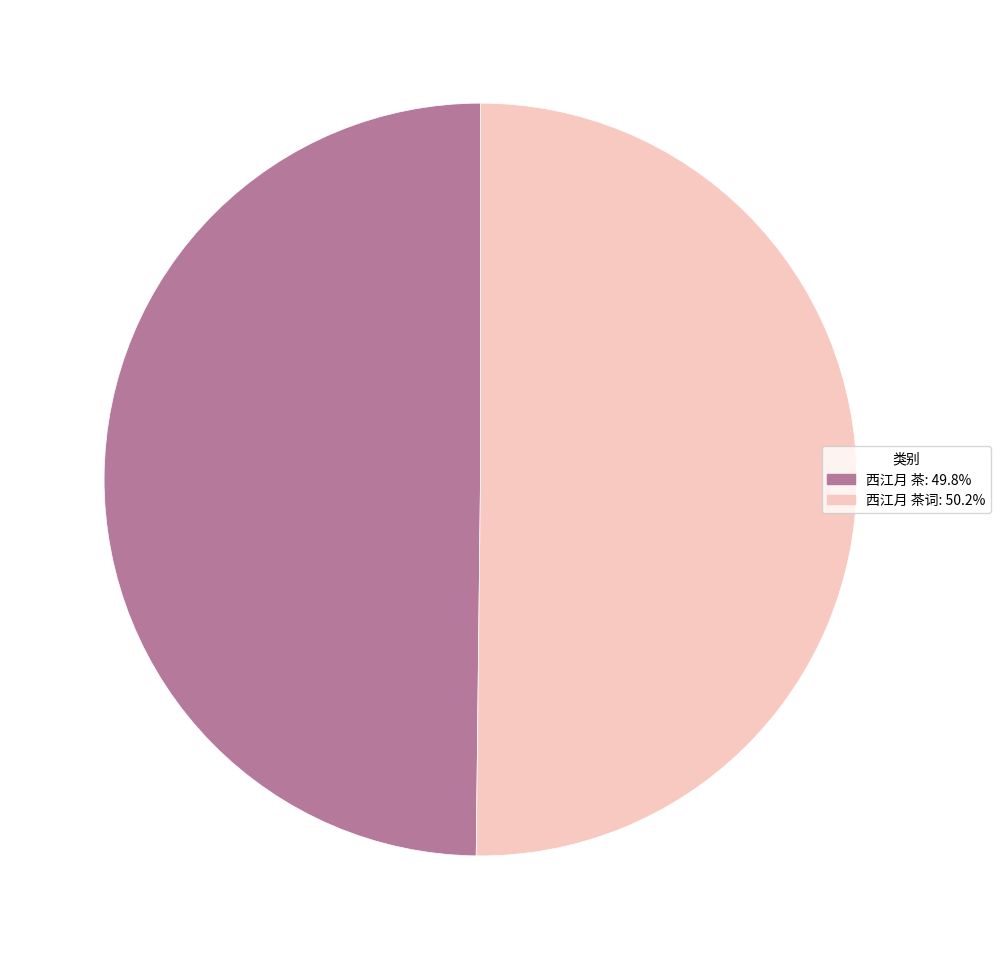

Which slice is the largest?

西江月 茶词